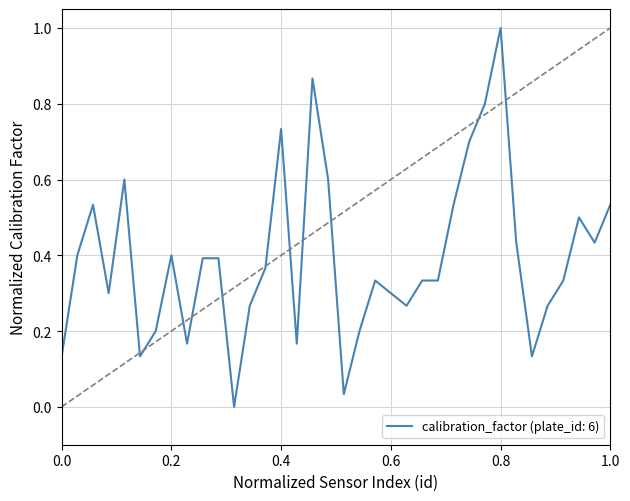

What is the difference between the maximum and minimum values?

1.0